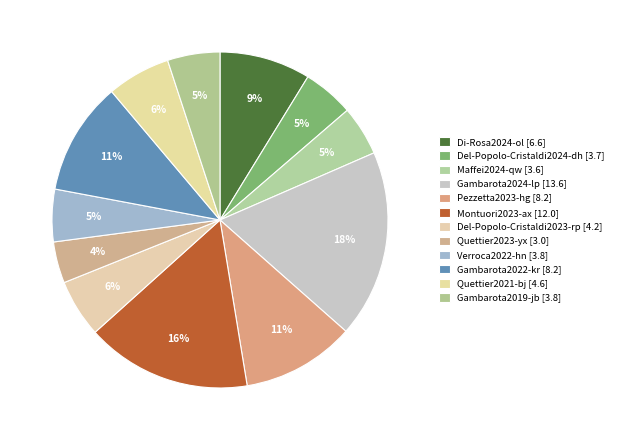

The Del-Popolo-Cristaldi2024-dh slice represents 5% of the pie. True or false?

True